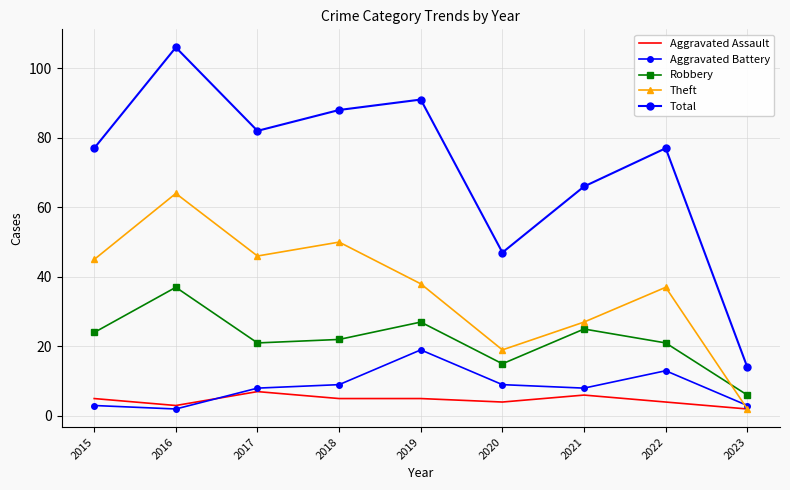

Count the number of categories in the chart.

9